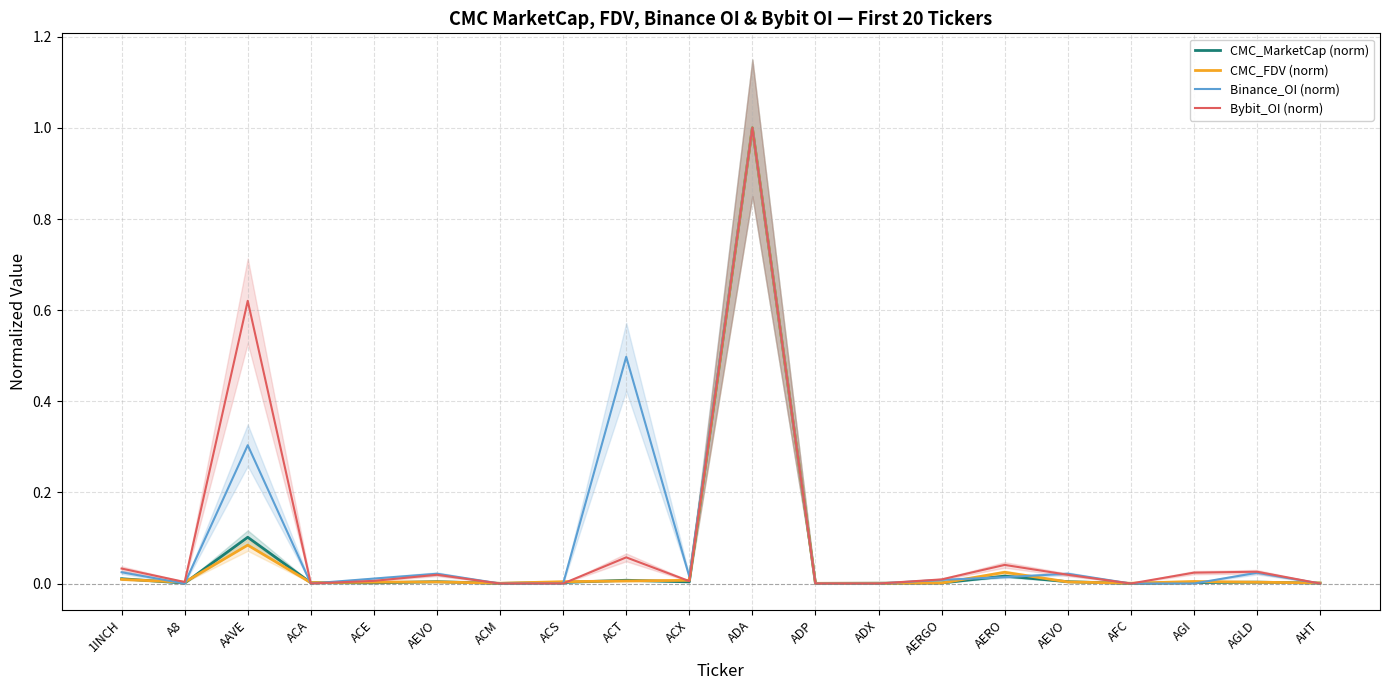

How many times do Binance_OI (norm) and CMC_MarketCap (norm) cross each other?

12